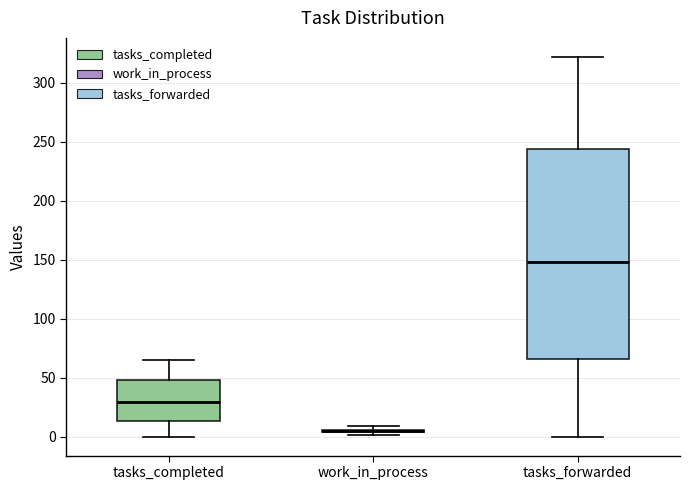

Reading left to right, read every box against the y-axis: the position of its median line, the range the box covers, and the ends of its whiskers. The values are not printed on the chart, so give them approximately, as read against the axis.

tasks_completed: median 30, box 15 to 50, whiskers 0 to 65
work_in_process: box collapsed to a line at 5, whiskers 0 to 10
tasks_forwarded: median 150, box 65 to 245, whiskers 0 to 320